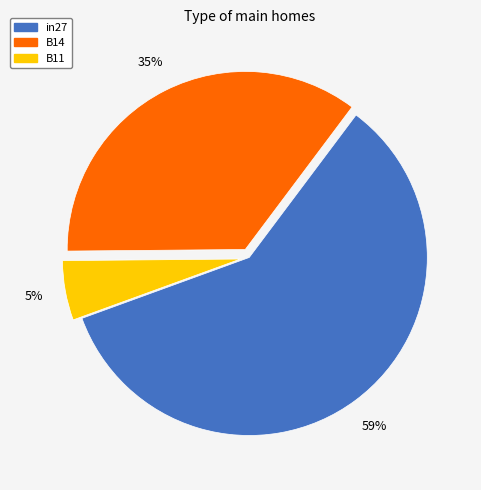

Which slice represents more than half of the pie?

in27